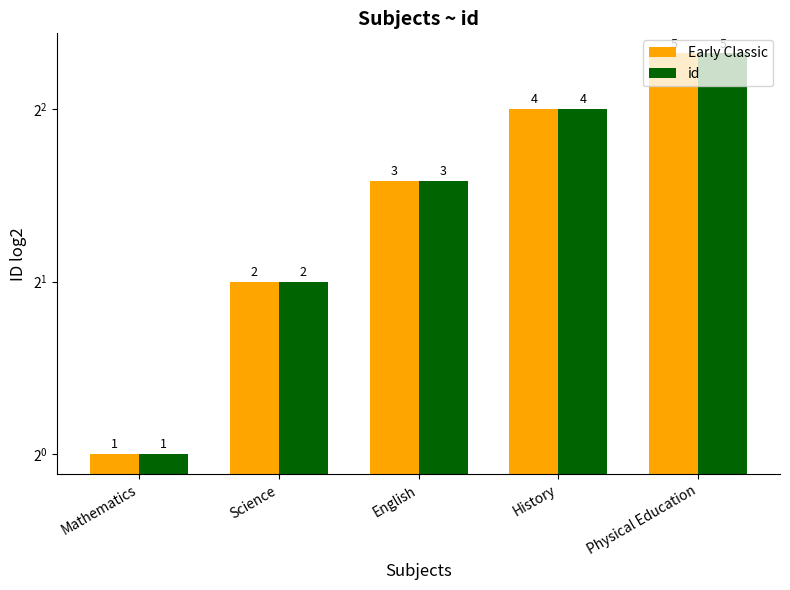

What is the value of the id bar at the 2nd from the left?

2